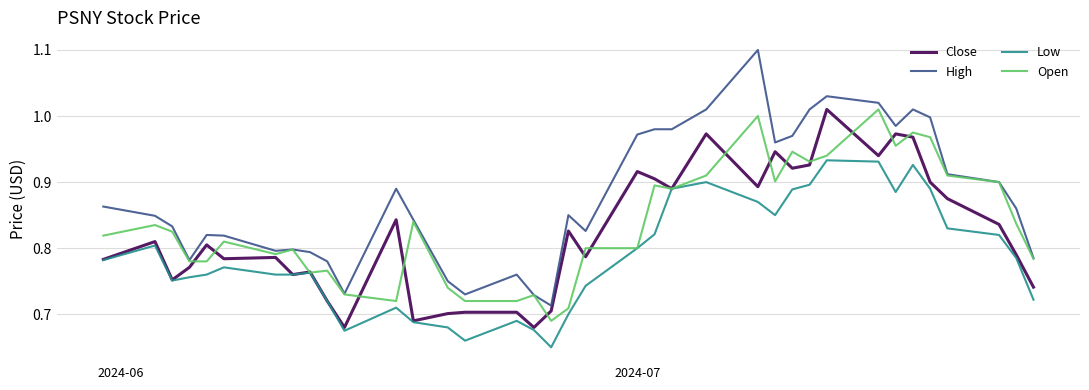

True or false: Low and High intersect in this chart.

False